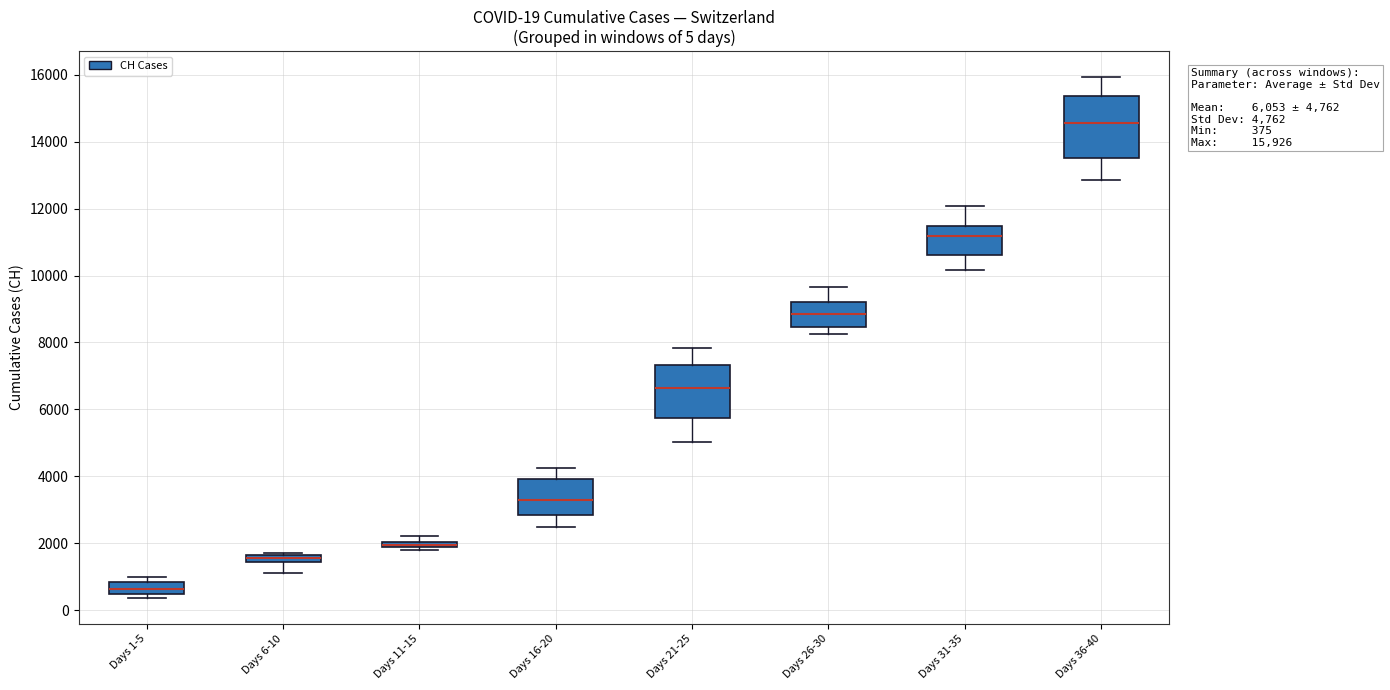

Comparing the boxes themselves (not the whiskers), which one is the tallest?

Days 36-40